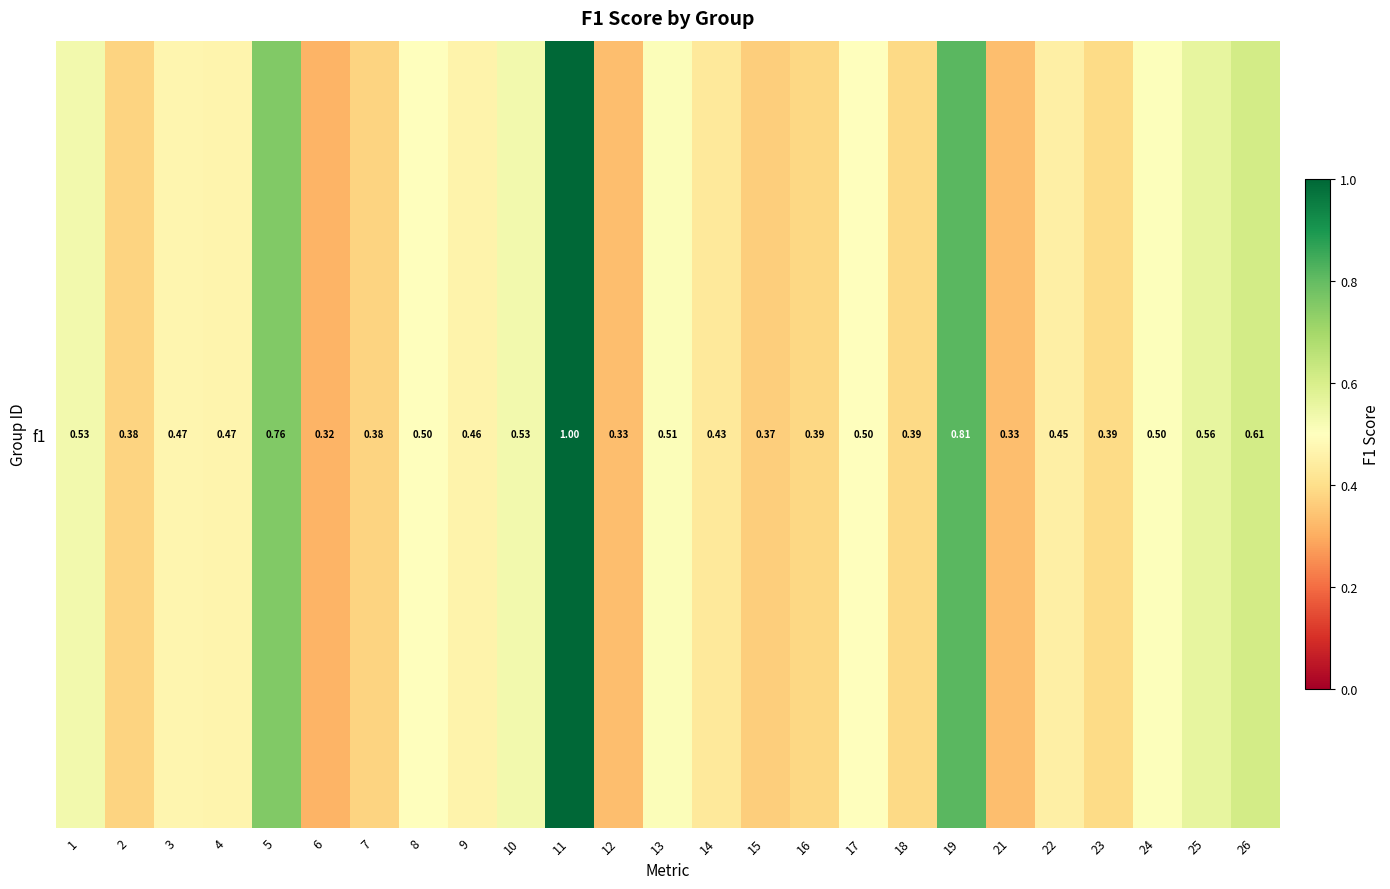

Reading left to right, what are all the values shown in this chart?

1=0.5	2=0.4	3=0.5	4=0.5	5=0.8	6=0.3	7=0.4	8=0.5	9=0.5	10=0.5	11=1.0	12=0.3	13=0.5	14=0.4	15=0.4	16=0.4	17=0.5	18=0.4	19=0.8	21=0.3	22=0.5	23=0.4	24=0.5	25=0.6	26=0.6